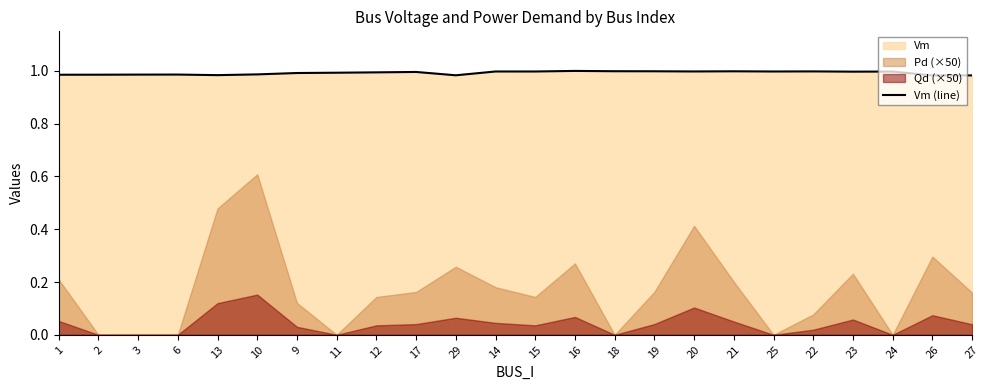

The Vm (line) series shows 1.0 at 20. True or false?

True